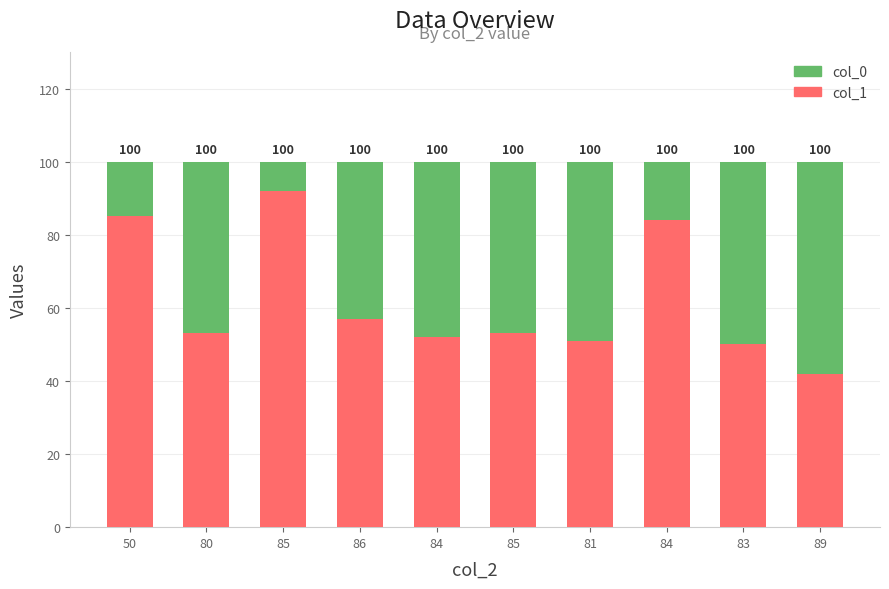

What are all the series names shown in the legend?

col_0, col_1